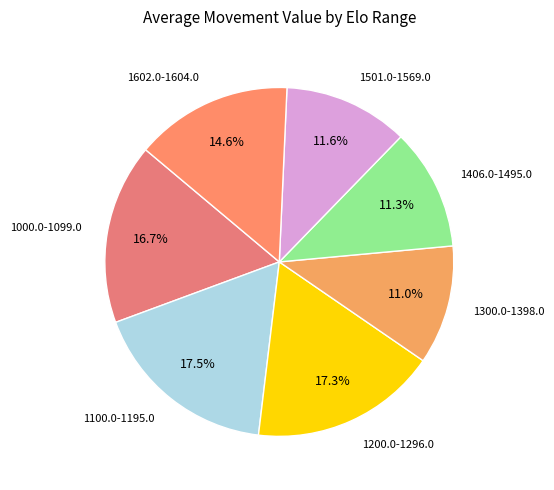

How many slices are in this pie chart?

7